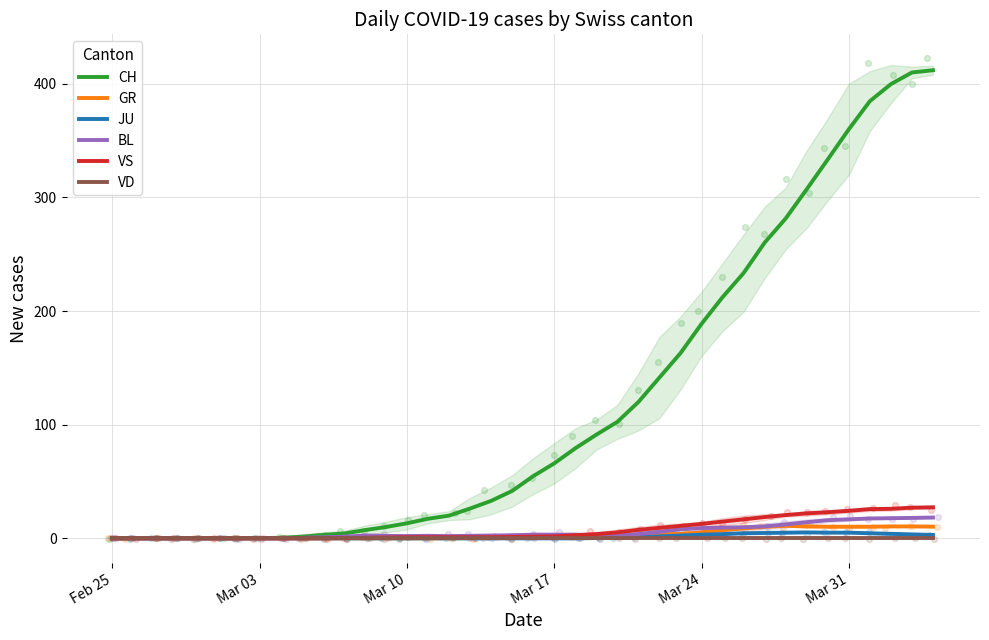

Is the value of VD at 11 greater than the value of CH at 31?

No